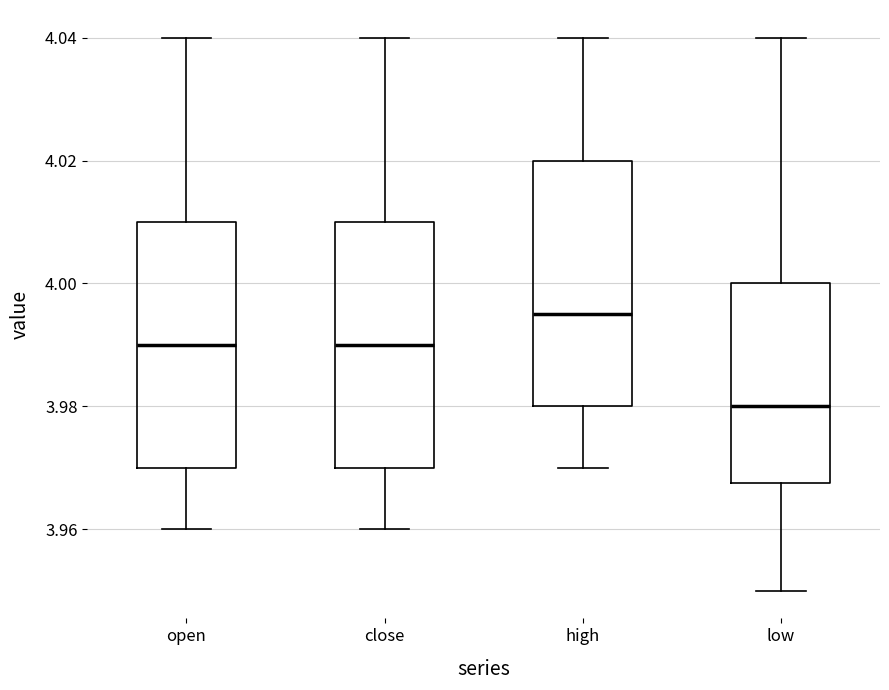

Which box's median line is the lowest?

low